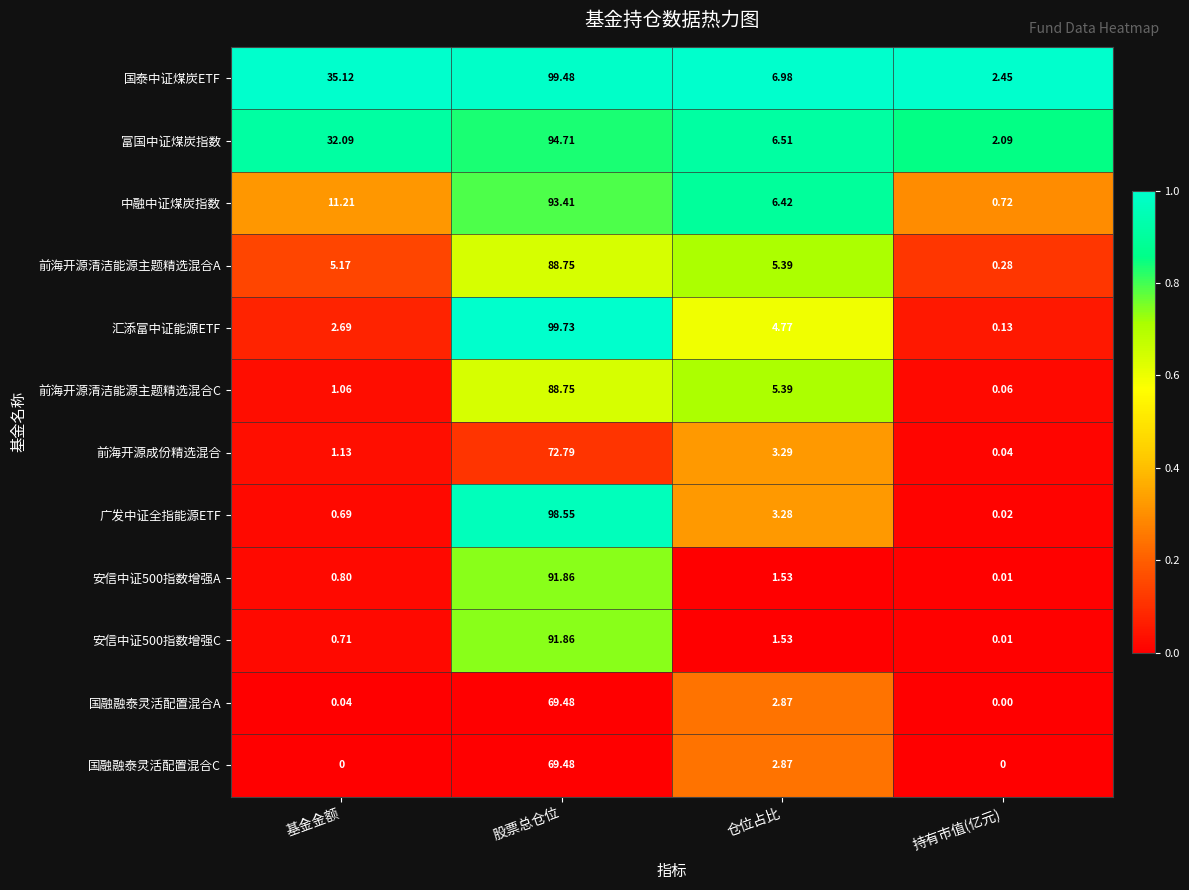

List the labels in order of 前海开源清洁能源主题精选混合A value, smallest first.

持有市值(亿元), 基金金额, 仓位占比, 股票总仓位